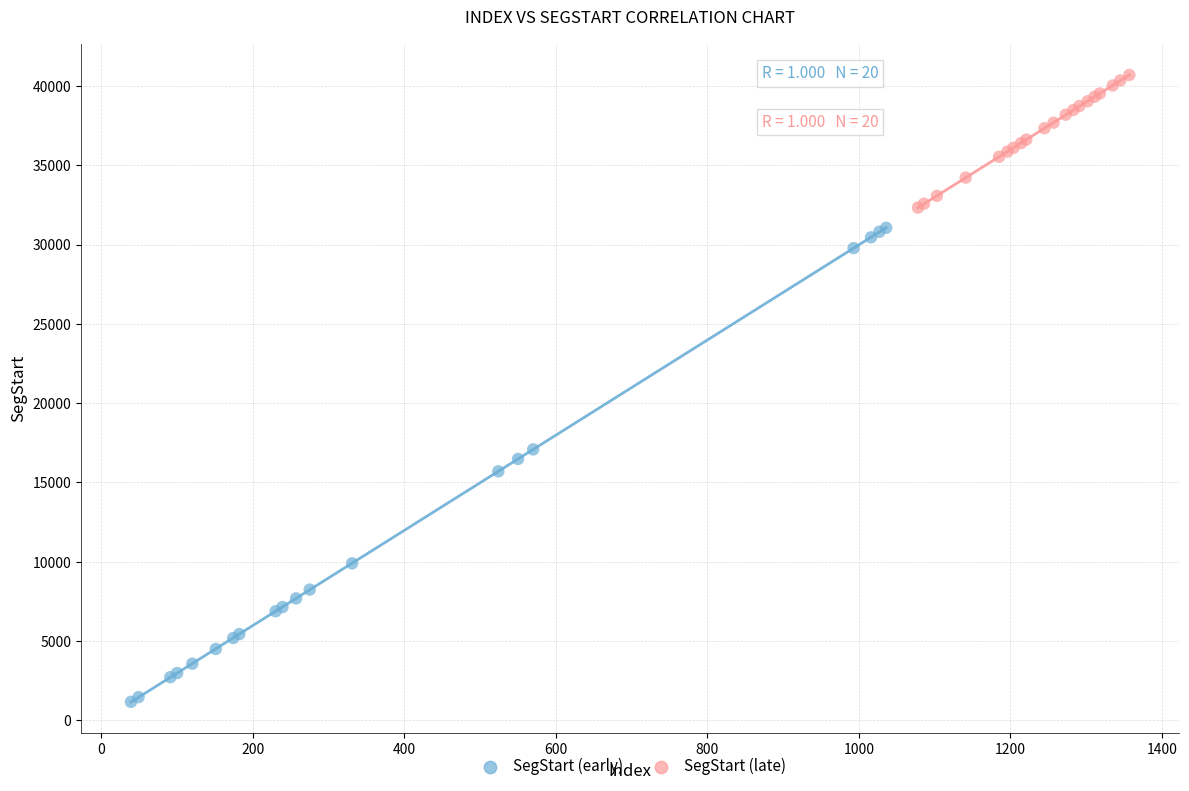

Which series reaches the maximum Y coordinate?

SegStart (late)